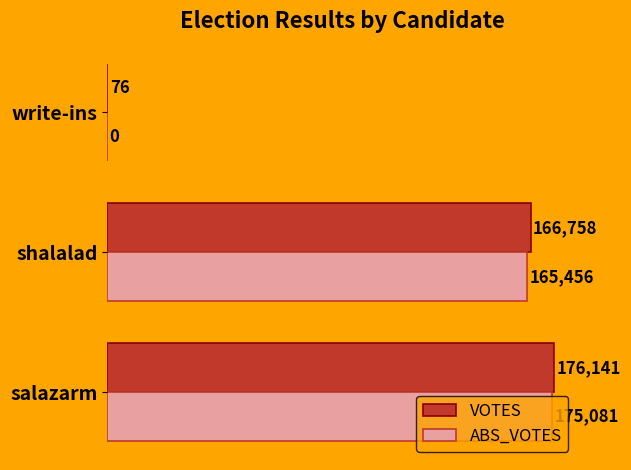

Which series has the largest total across all categories?

VOTES